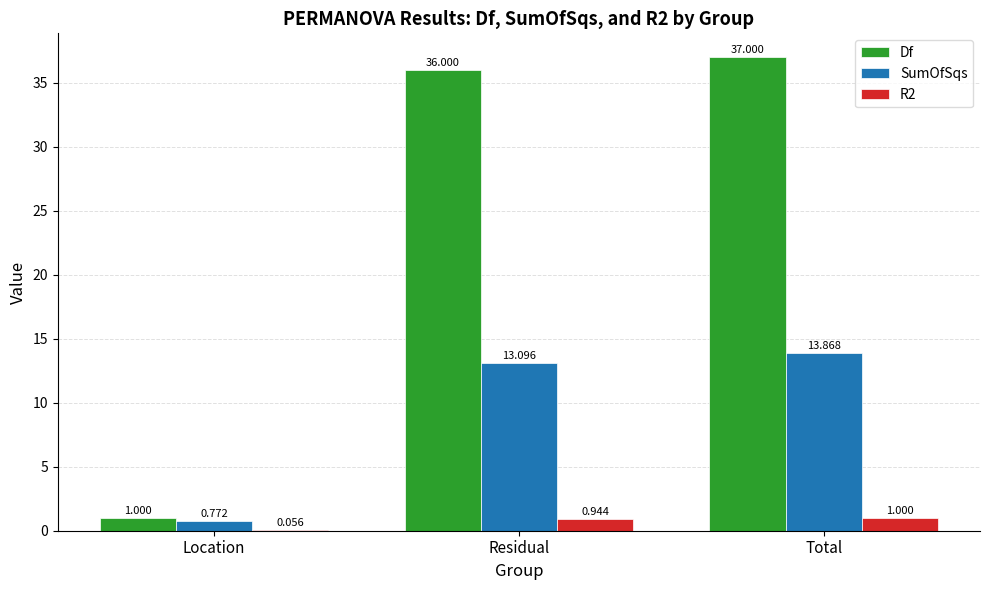

What are all the series names shown in the legend?

Df, SumOfSqs, R2